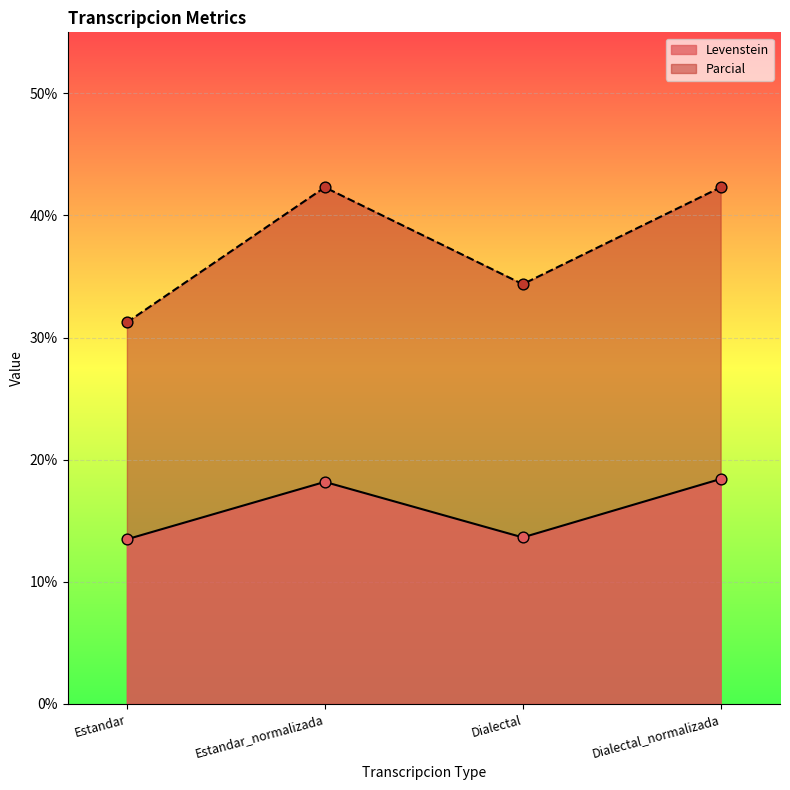

Which series has the largest total across all categories?

Parcial